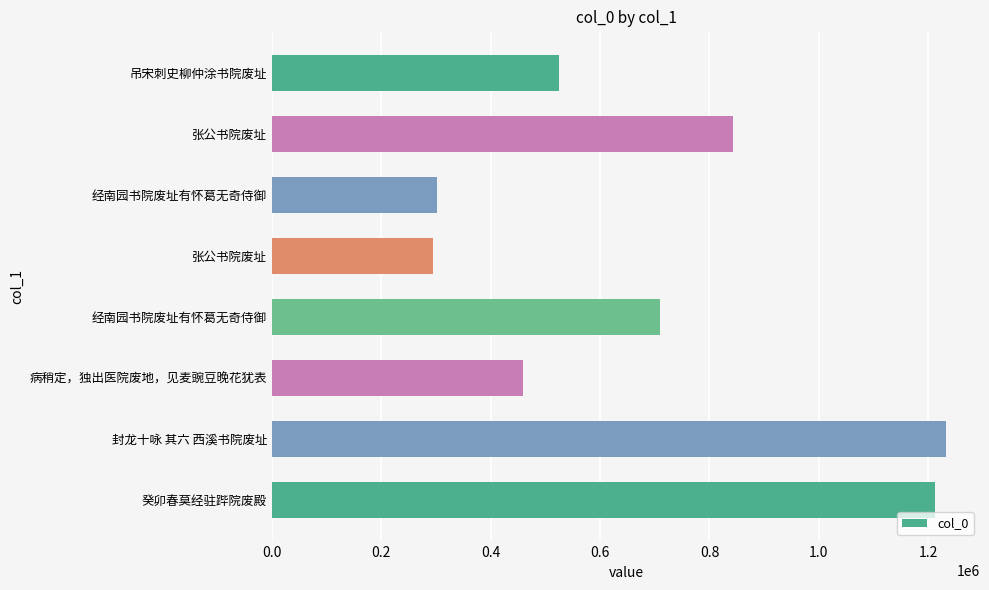

How many data points are less than 710156?

4